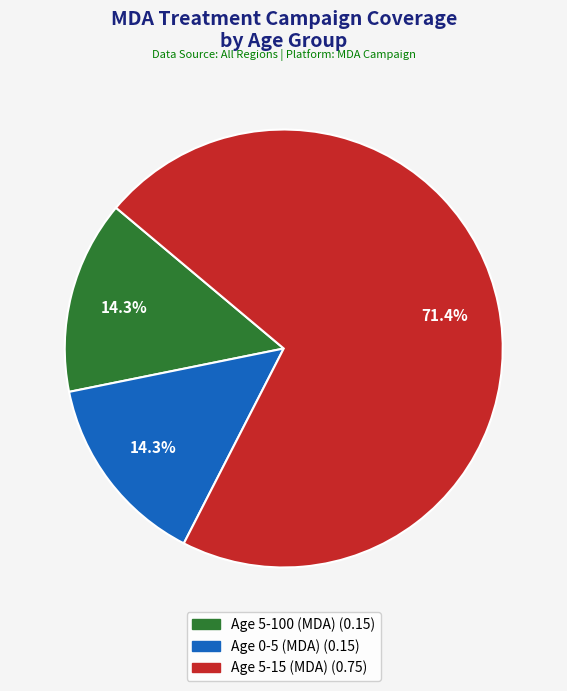

True or false: Age 5-100 (MDA) accounts for 14% of the total.

True